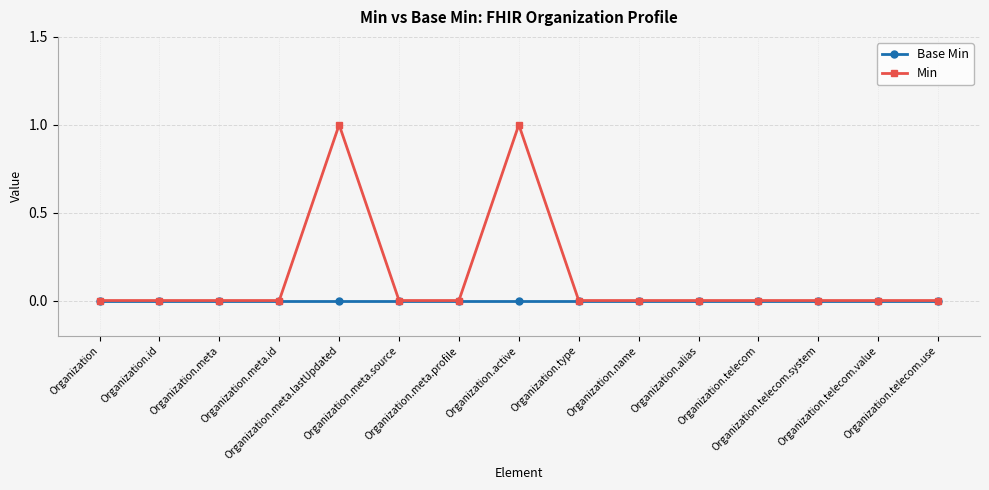

Reading left to right, extract all data points from this chart.

Base Min: 0	0	0	0	0	0	0	0	0	0	0	0	0	0	0
Min: 0	0	0	0	1	0	0	1	0	0	0	0	0	0	0